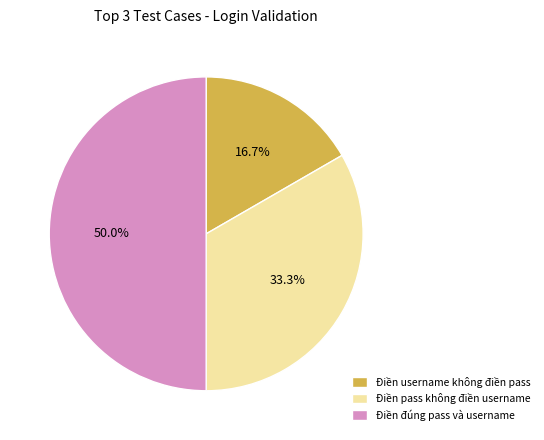

What percentage is the Điền username không điền pass slice, to the nearest percent?

17%